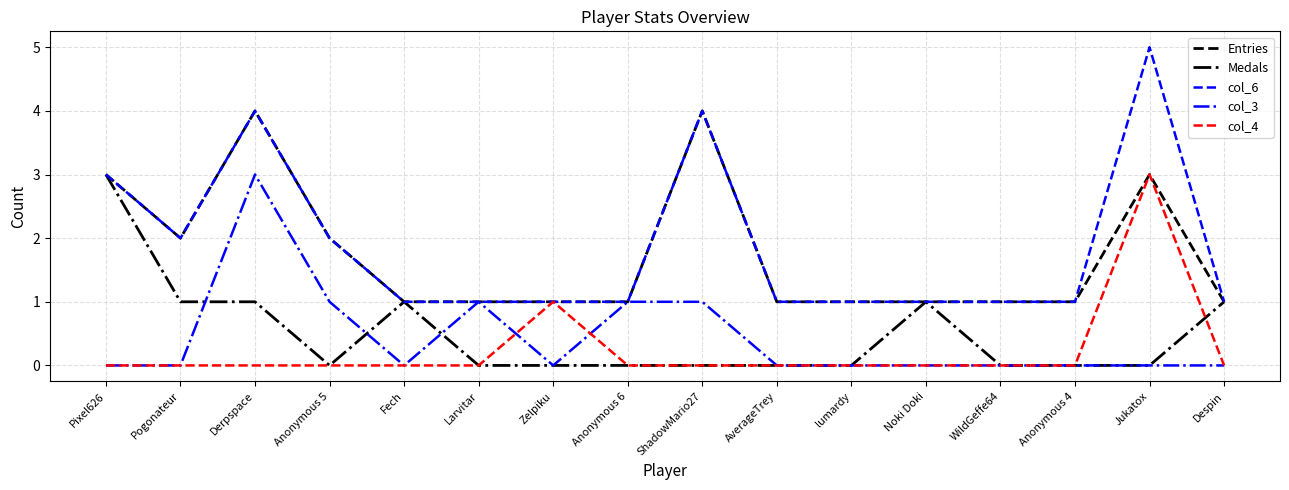

What are all the series names shown in the legend?

Entries, Medals, col_6, col_3, col_4